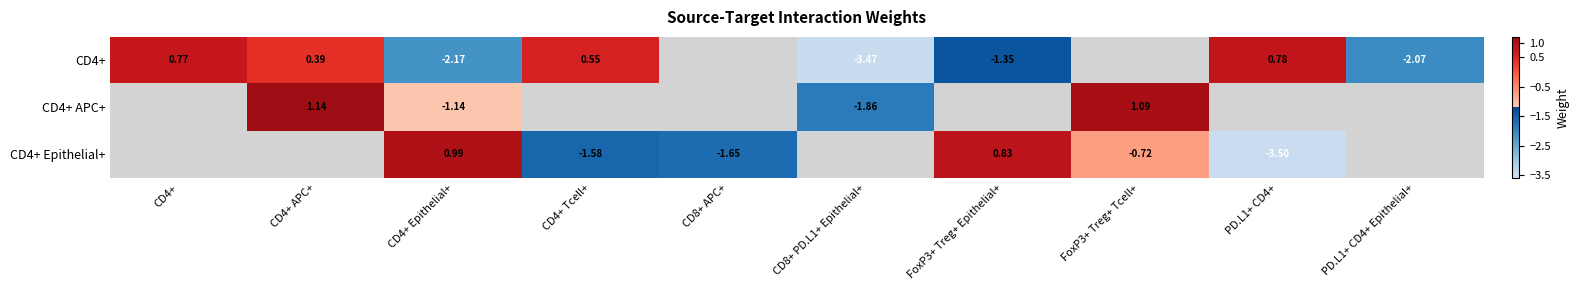

At which label is CD4+ closest to -1?

FoxP3+ Treg+ Epithelial+